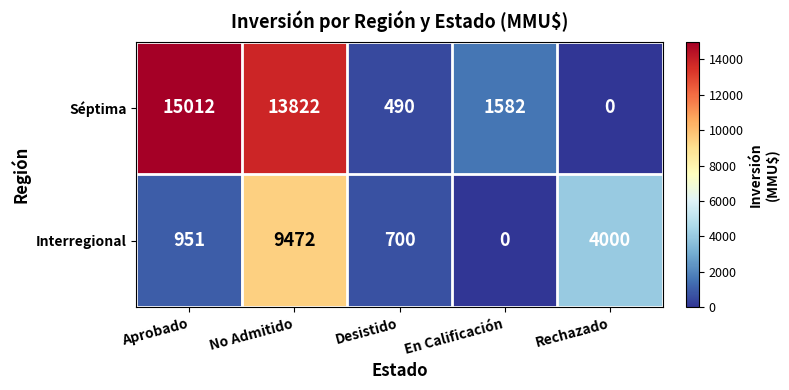

What is the difference between the Interregional values at Aprobado and En Calificación?

951